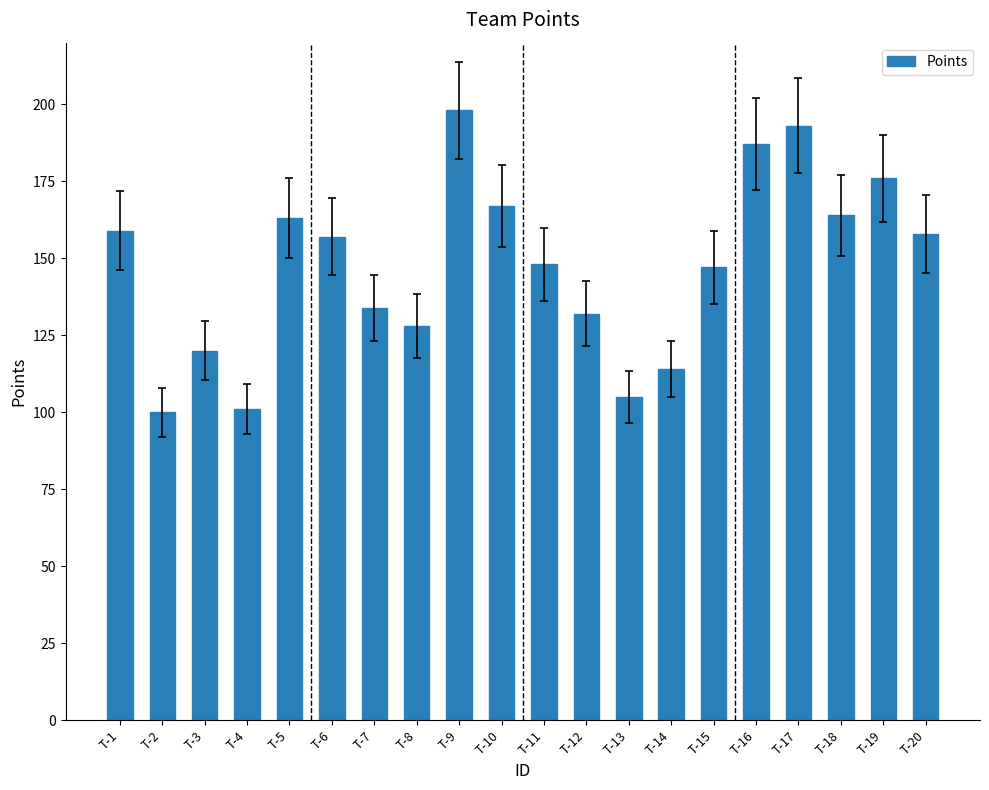

Which has a higher value, T-15 or T-13?

T-15